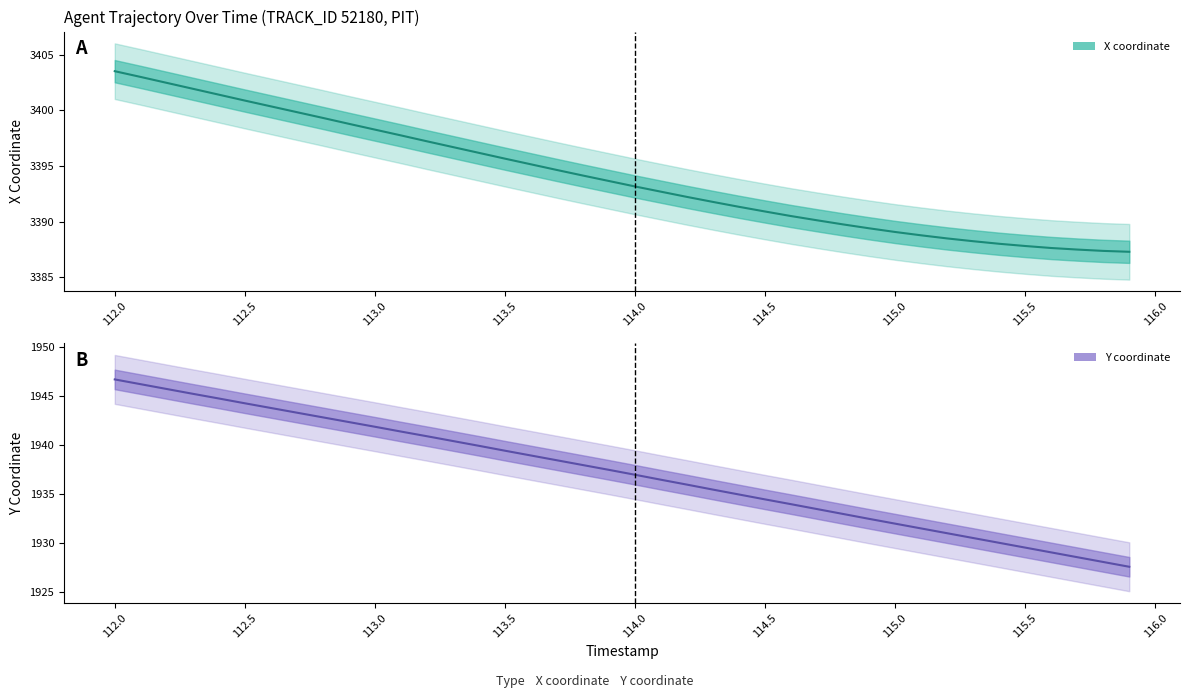

What is the average value of the X series?

3394.1